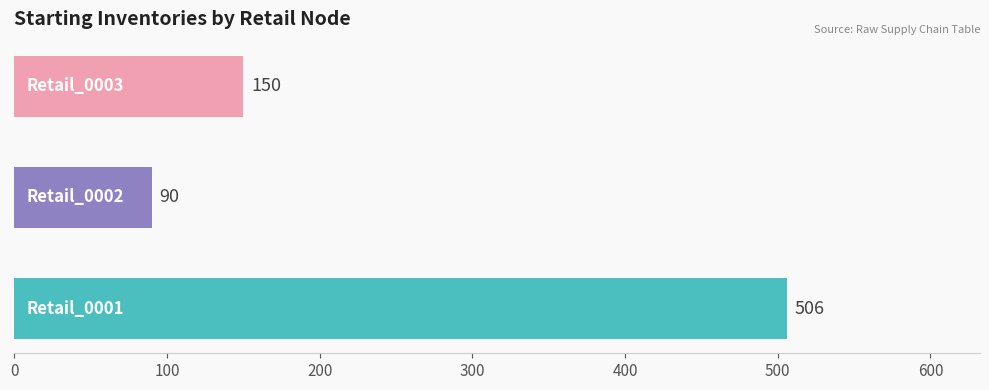

How many series are shown in this chart?

1